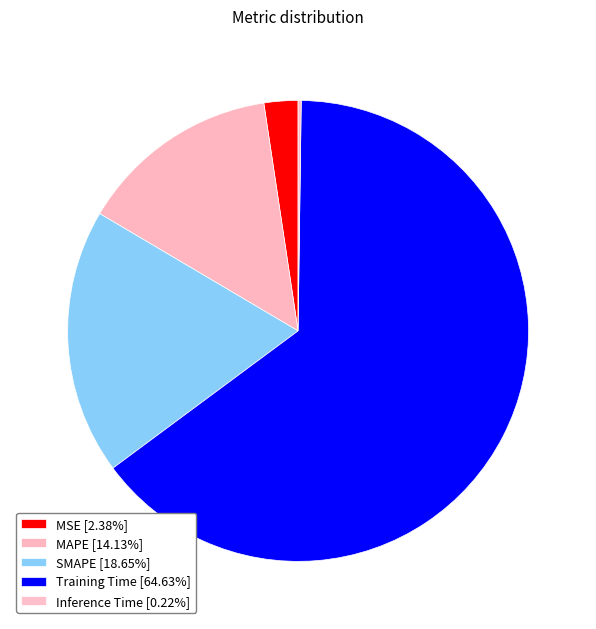

To the nearest percent, what is the difference between the largest and smallest slice percentages?

64%